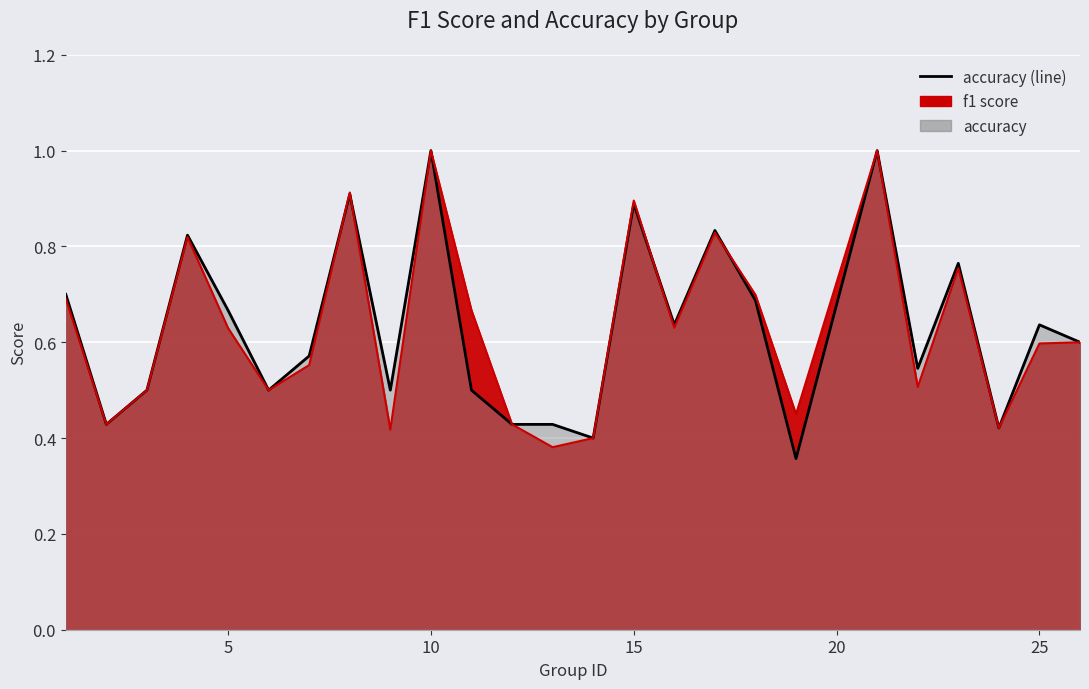

Is it true that f1 (line) equals 0.8 at 10?

False